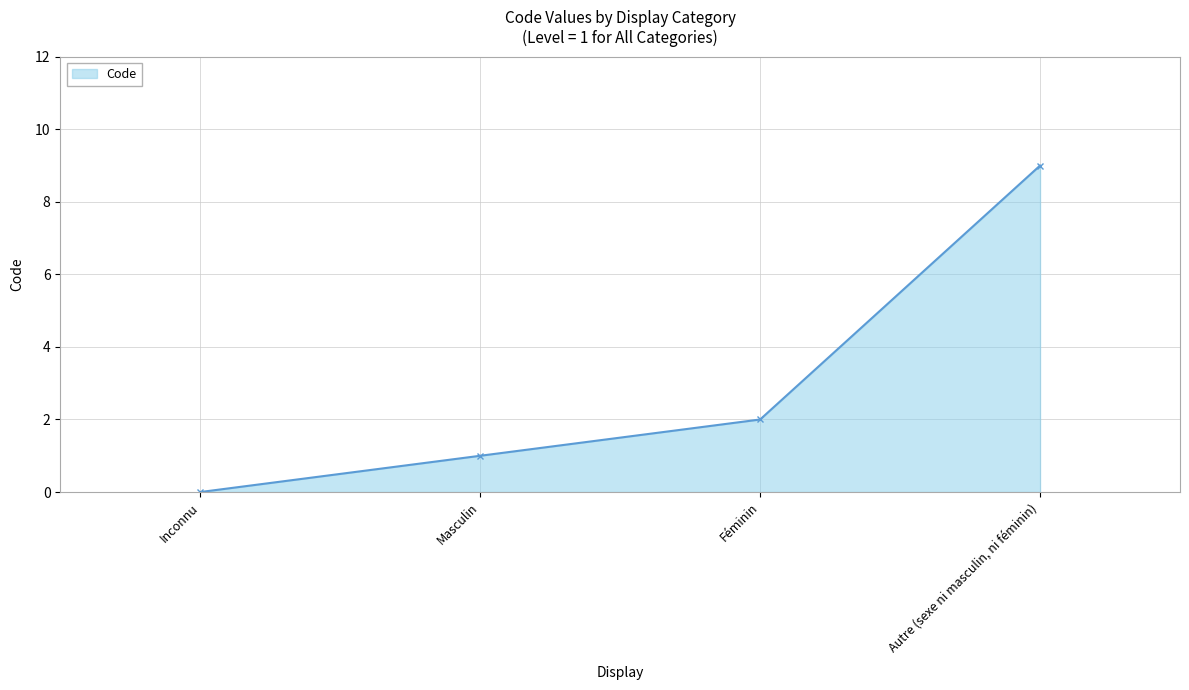

Which category has the highest value across all series?

Autre (sexe ni masculin, ni féminin)